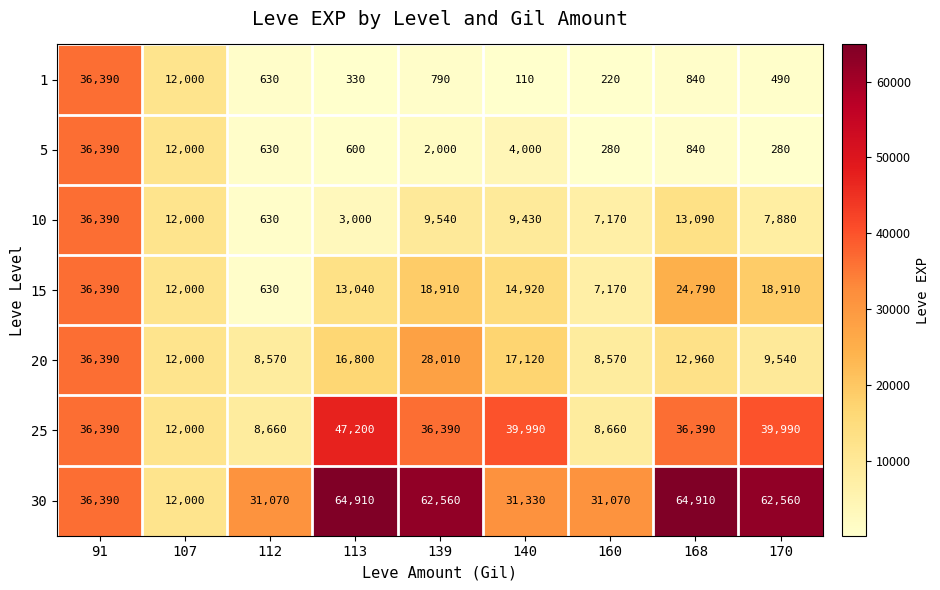

Rank the categories by 10 value from lowest to highest.

112, 113, 160, 170, 140, 139, 107, 168, 91